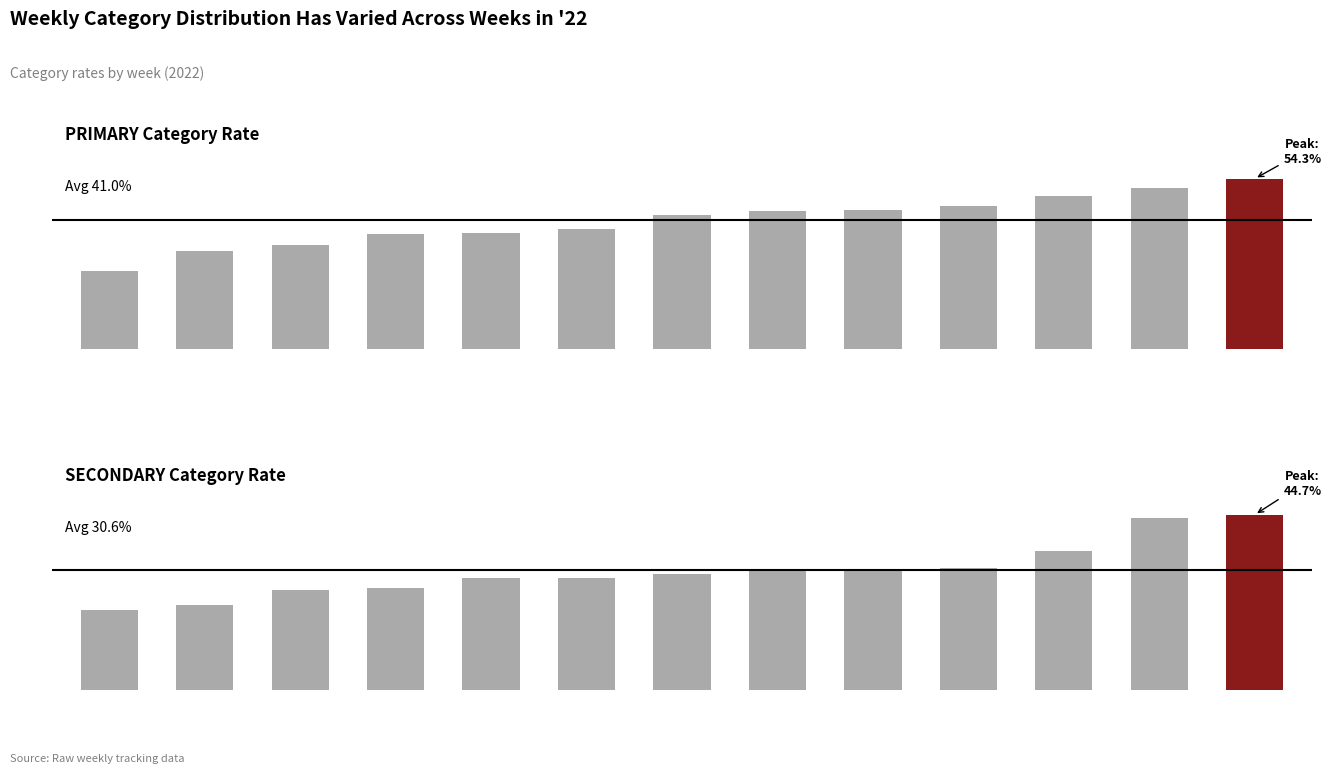

Between 0 and 5, which is larger?

5